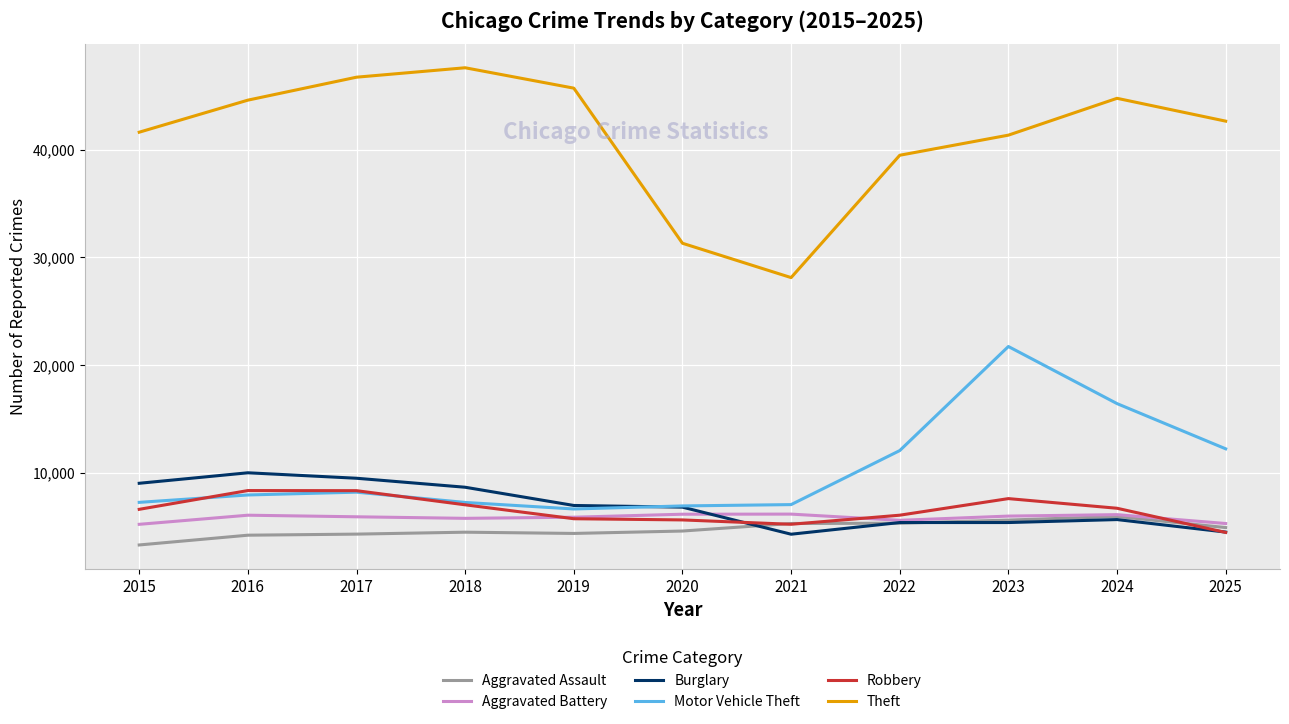

What is the difference between the second highest and minimum values in the Burglary series?

5194